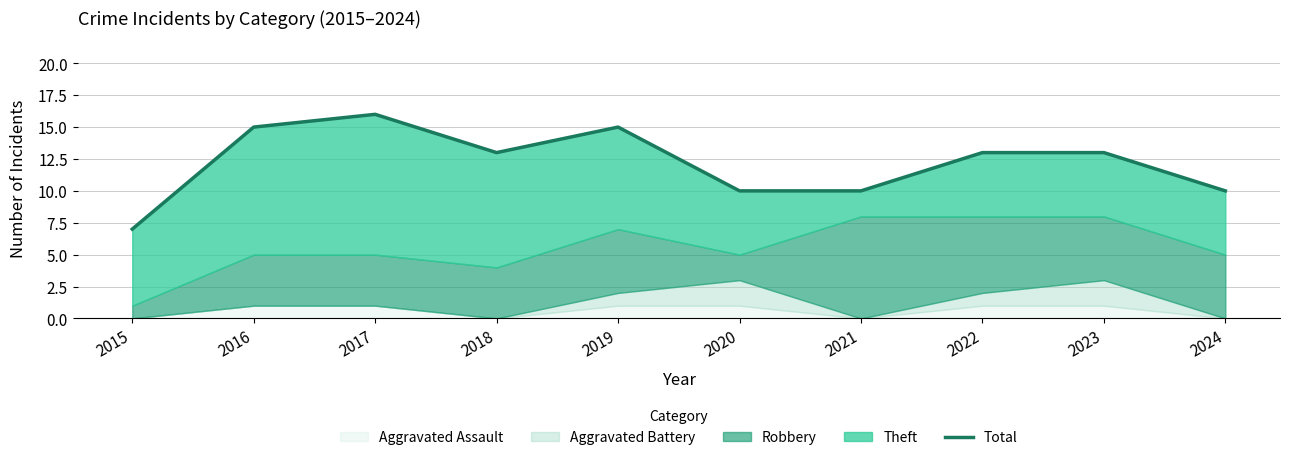

Rank the categories by value from lowest to highest.

2015, 2020, 2021, 2024, 2018, 2022, 2023, 2016, 2019, 2017